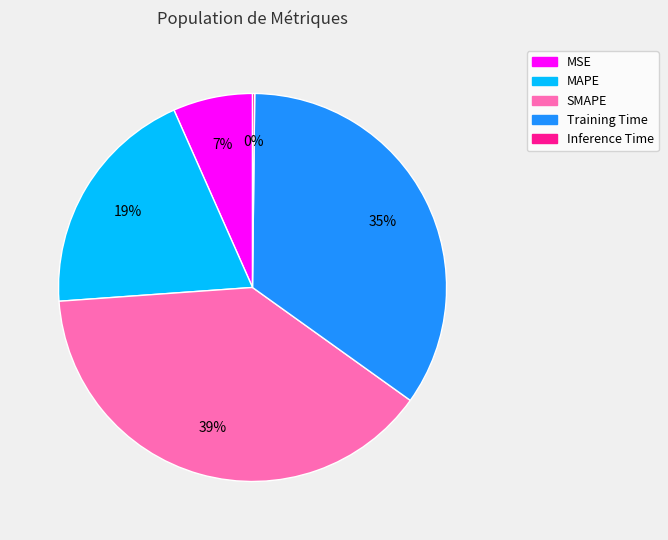

To the nearest percent, what is the difference between the SMAPE and Training Time slice percentages?

4%